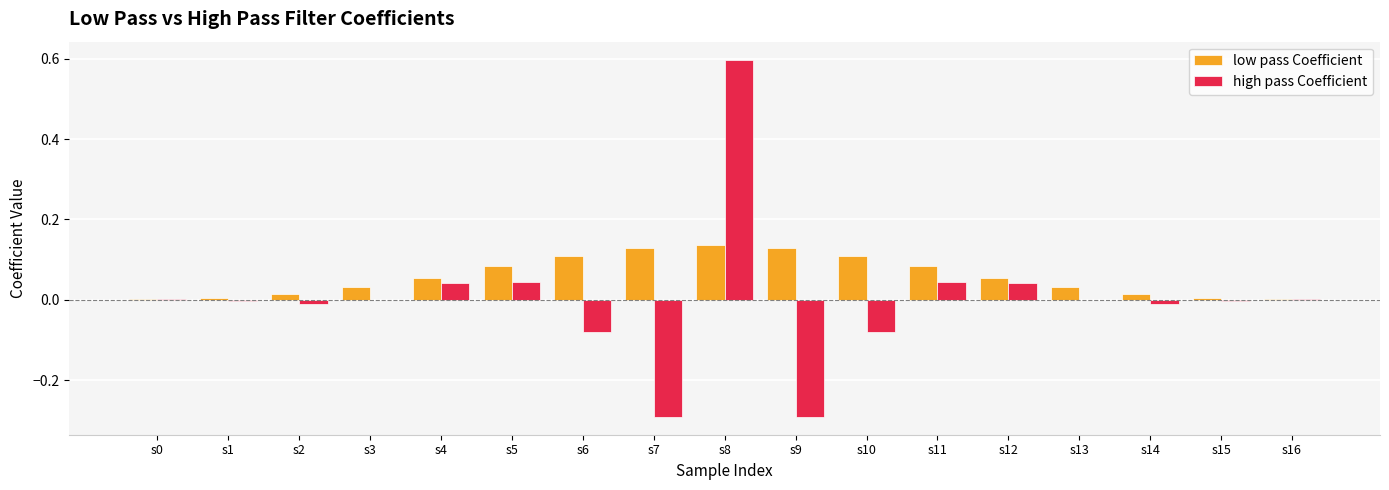

Is the value of high pass Coefficient at s9 greater than the value of low pass Coefficient at s3?

No